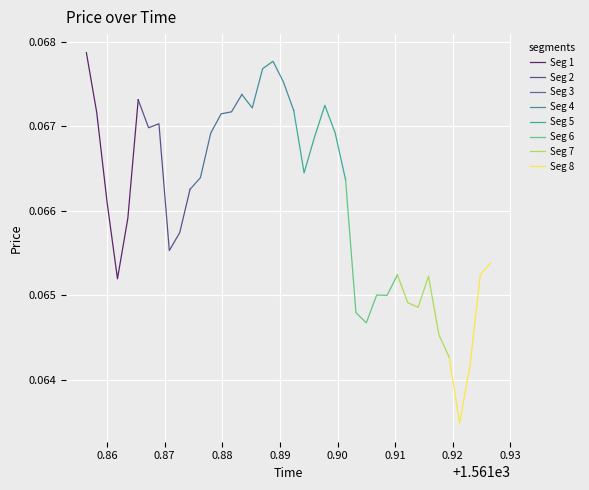

The chart shows a value of 0.0 at 13. True or false?

False